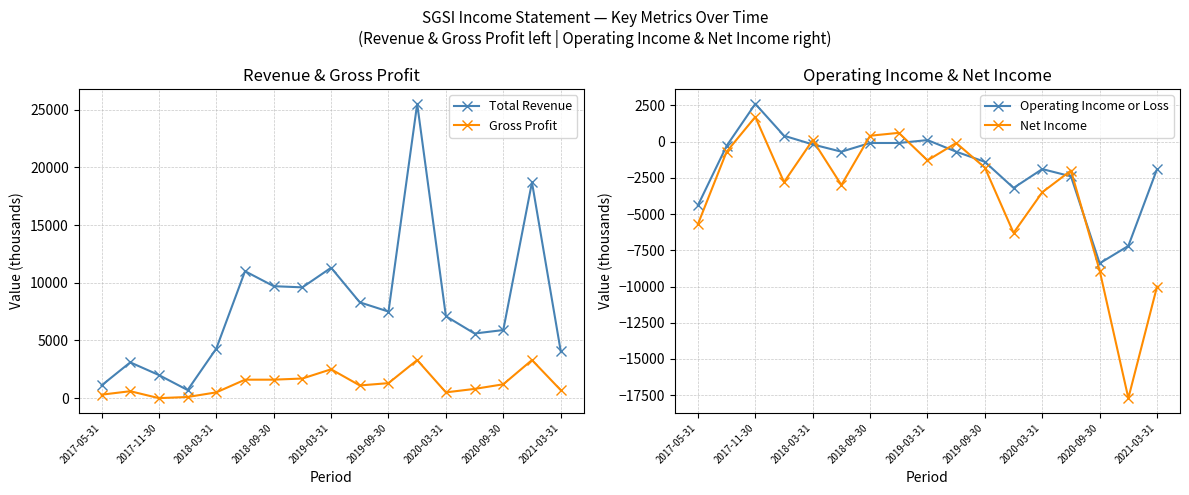

How many data points in Net Income are above -2000?

8